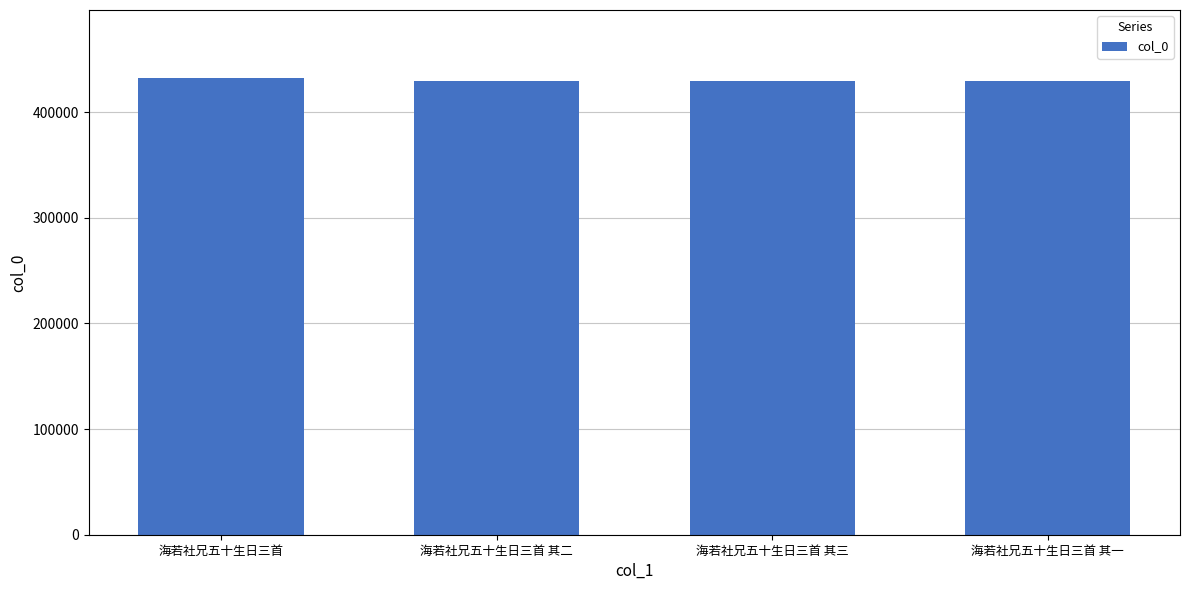

What is the approximate value at 海若社兄五十生日三首 其三?

429131